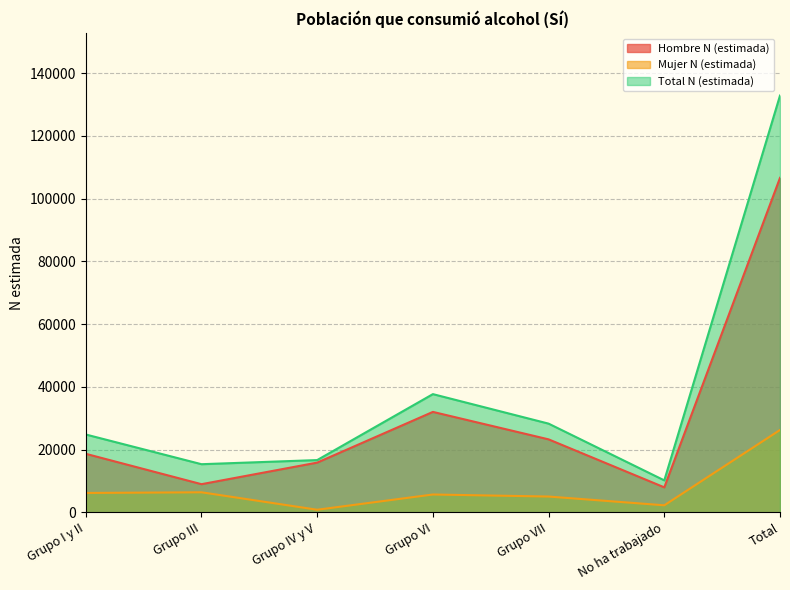

What is the difference between the maximum and minimum values in the Total N (estimada) series?

122684